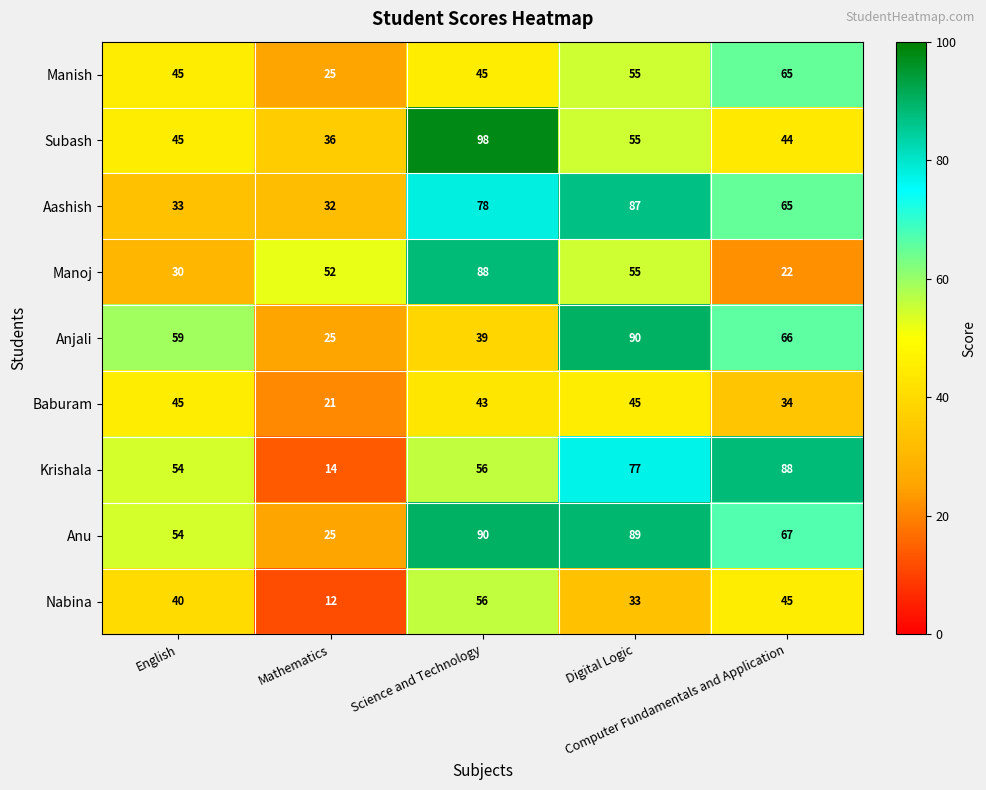

What is the difference between the second highest and minimum values in the Anu series?

64